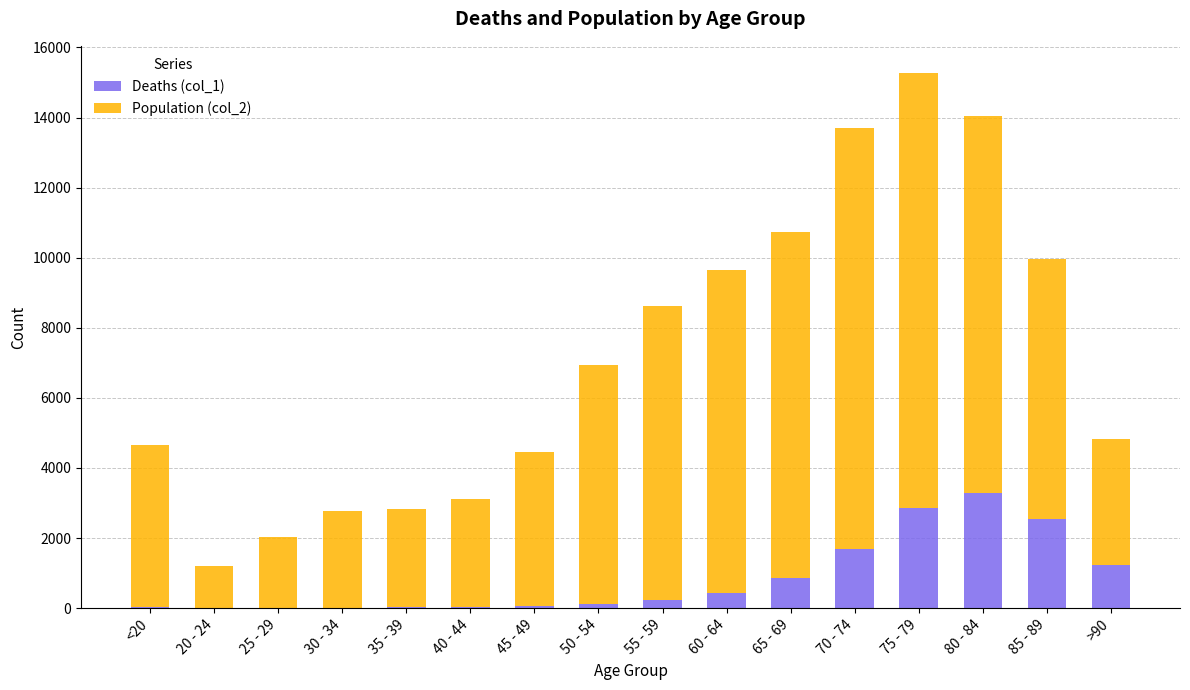

The value of Deaths (col_1) at >90 is 1224. True or false?

True